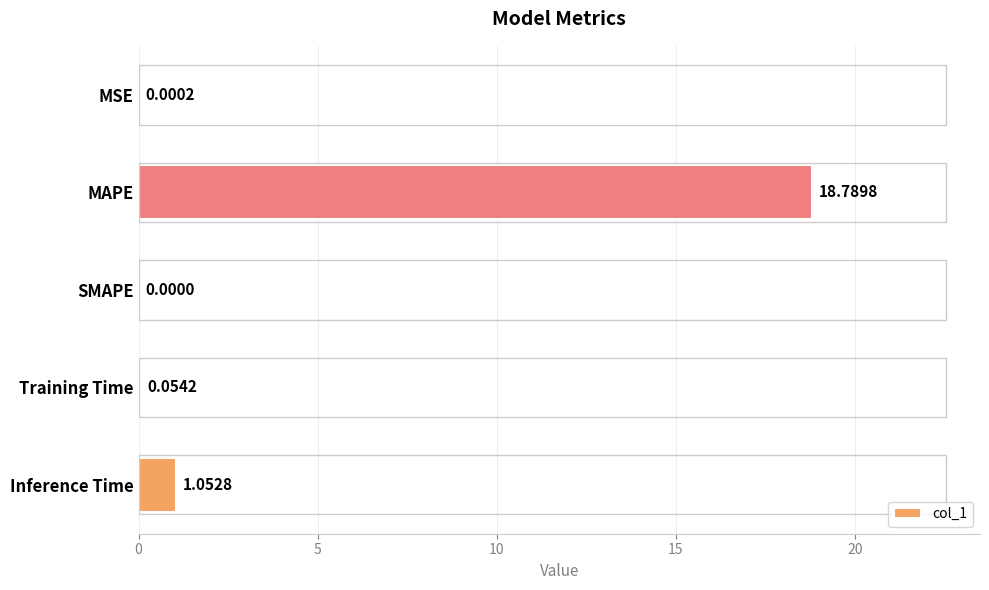

What is the average value?

4.0